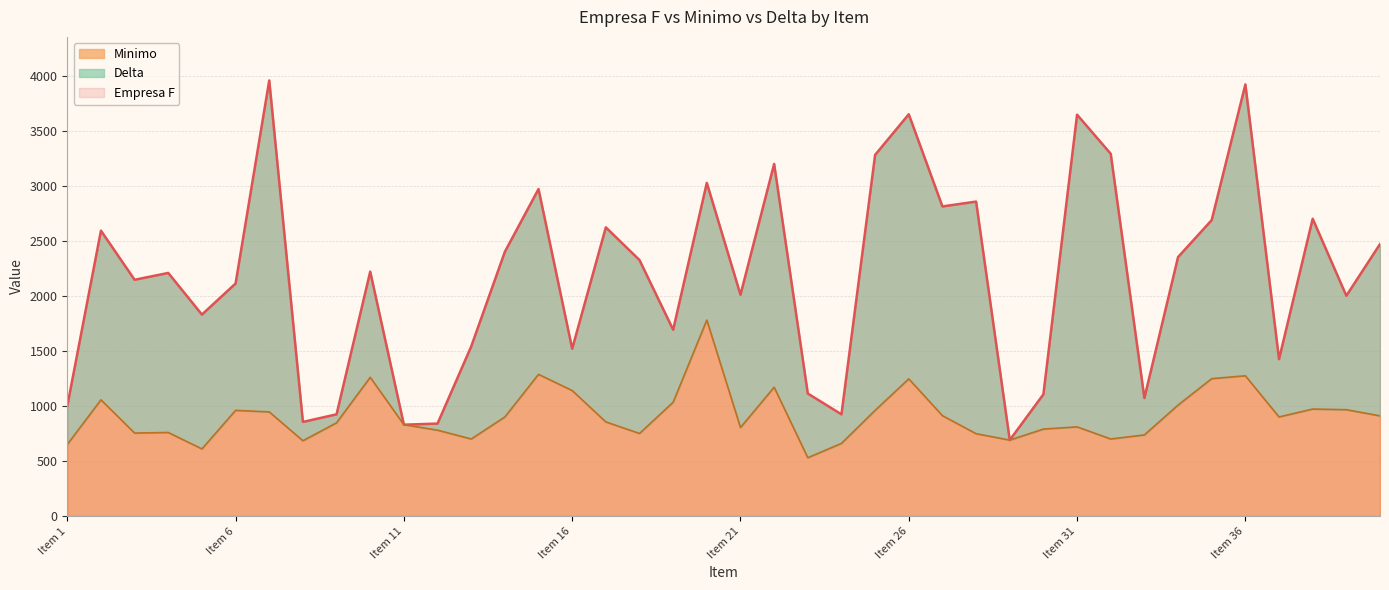

Reading right to left, transcribe all the data shown in this chart.

Empresa F: 2470	2001	2700	1425	3920	2688	2352	1072	3290	3645	1106	690	2856	2812	3649	3280	924	1113	3198	2010	3026	1692	2325	2622	1520	2970	2400	1540	840	830	2220	924	855	3956	2112	1830	2208	2146	2592	1000
Minimo: 910	966	972	900	1274	1248	1008	737	700	810	790	690	748	912	1246	960	660	530	1170	804	1780	1034	750	855	1140	1287	900	700	780	830	1260	847	684	946	960	610	759	754	1056	650